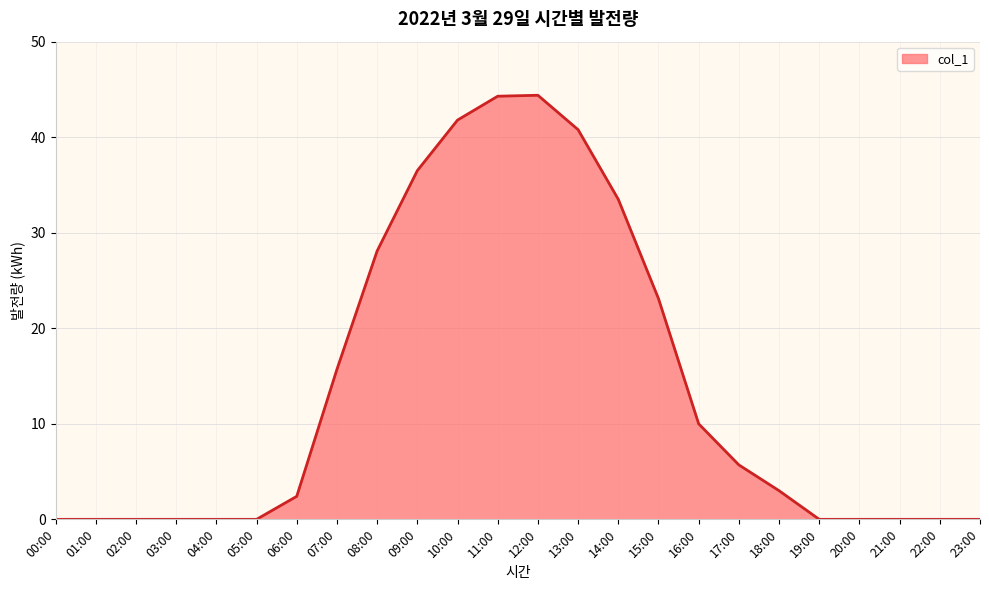

Which has a higher value, 09:00 or 15:00?

09:00